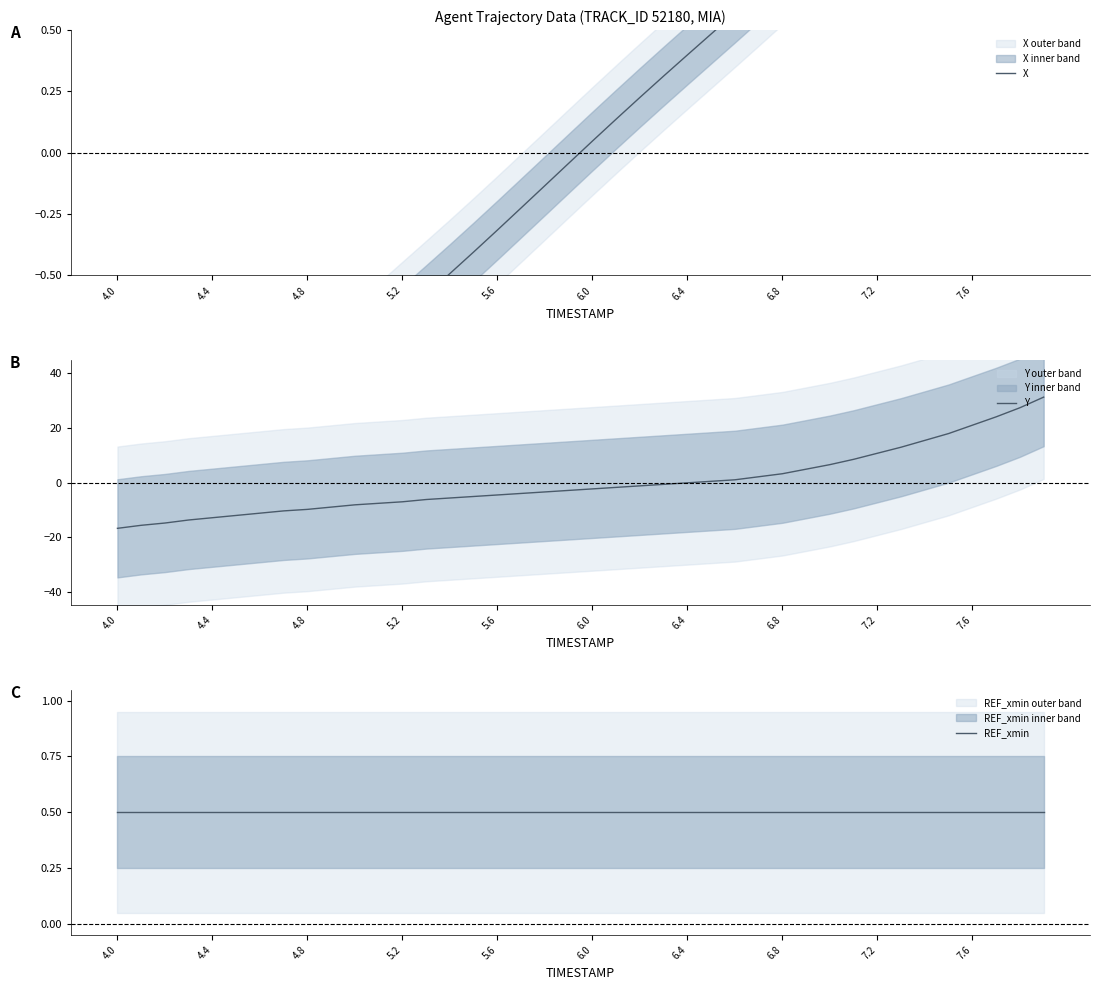

Rank the series at 6.4 from lowest to highest value.

Y, X, REF_xmin